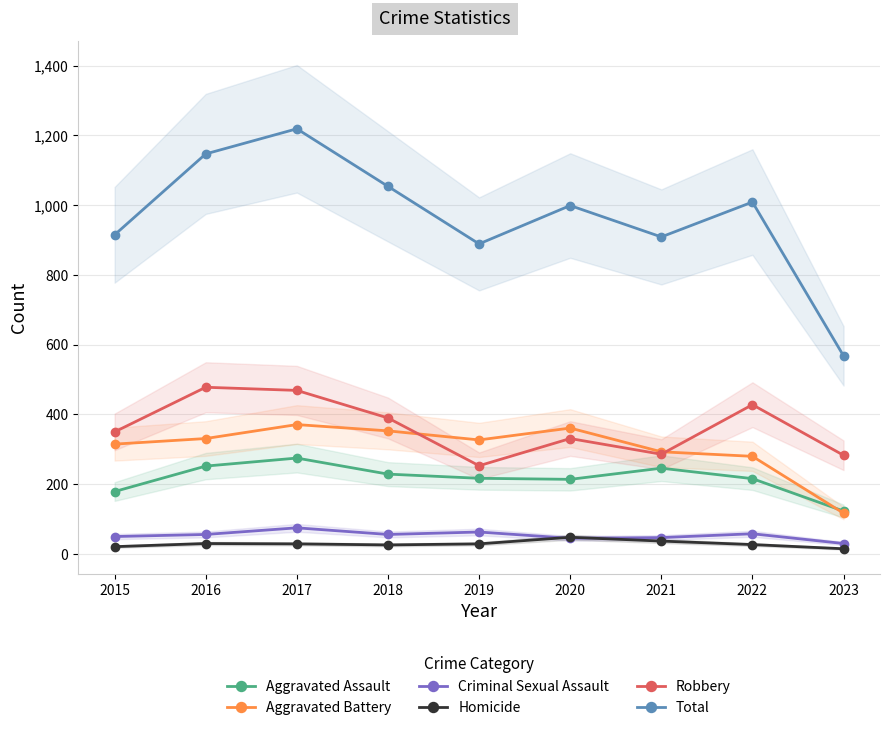

True or false: Total and Homicide intersect in this chart.

False